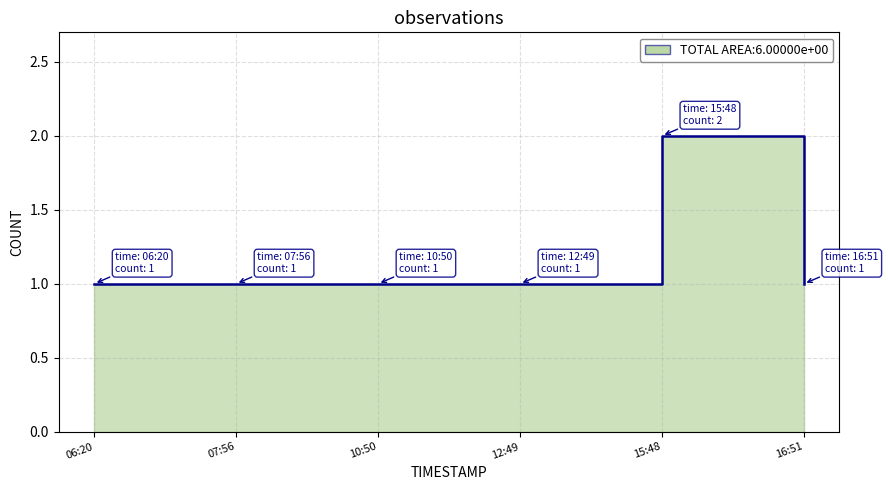

List the labels in order of value, largest first.

15:48, 06:20, 07:56, 10:50, 12:49, 16:51